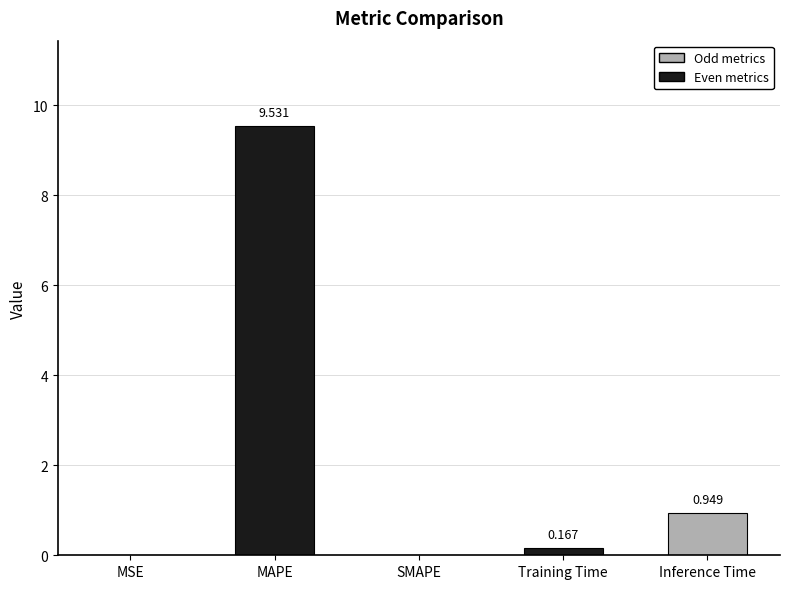

Which has a higher value, MAPE or MSE?

MAPE